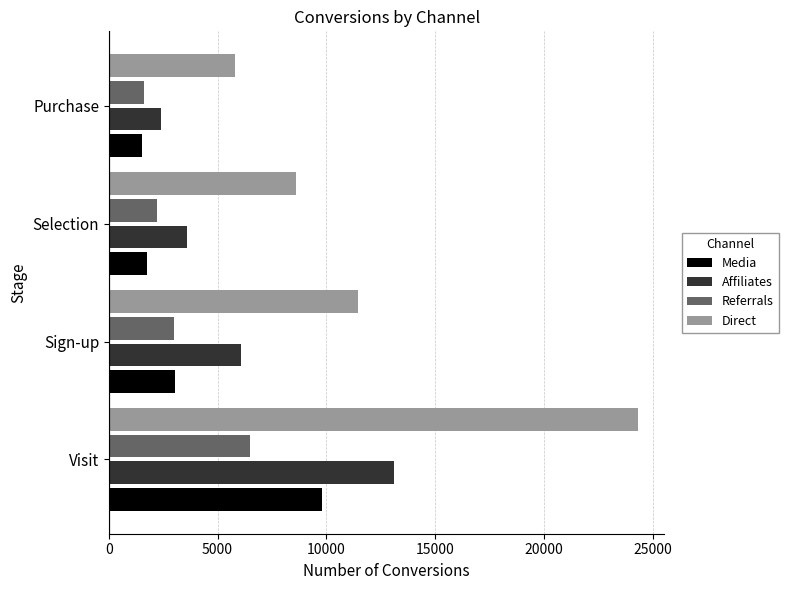

Is it true that Media equals 3049 at Selection?

False